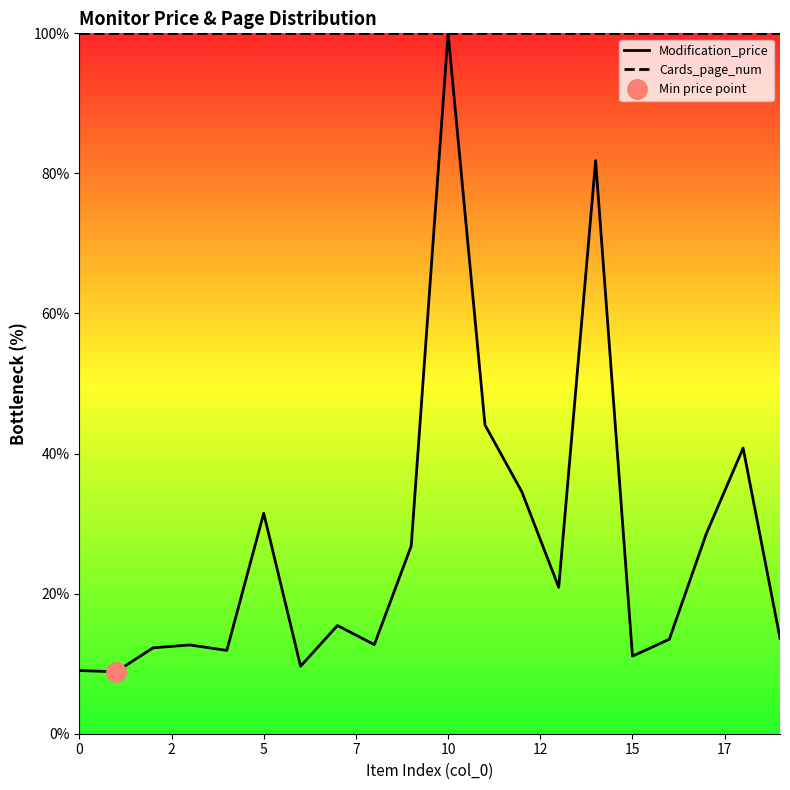

True or false: Cards_page_num has a value of 100.0 at 15.

True